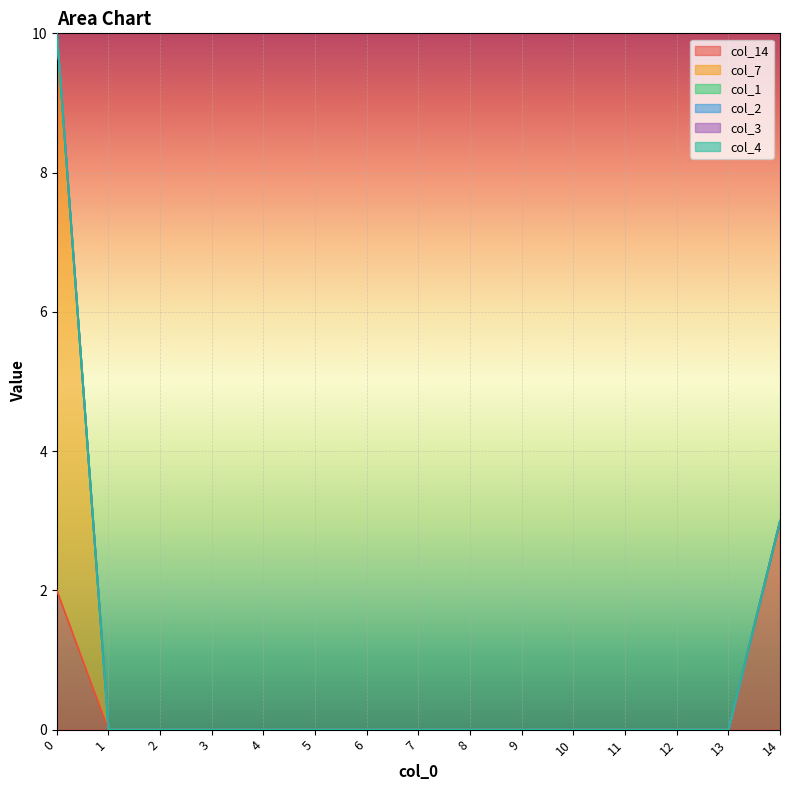

What is the average value of the col_7 series?

1